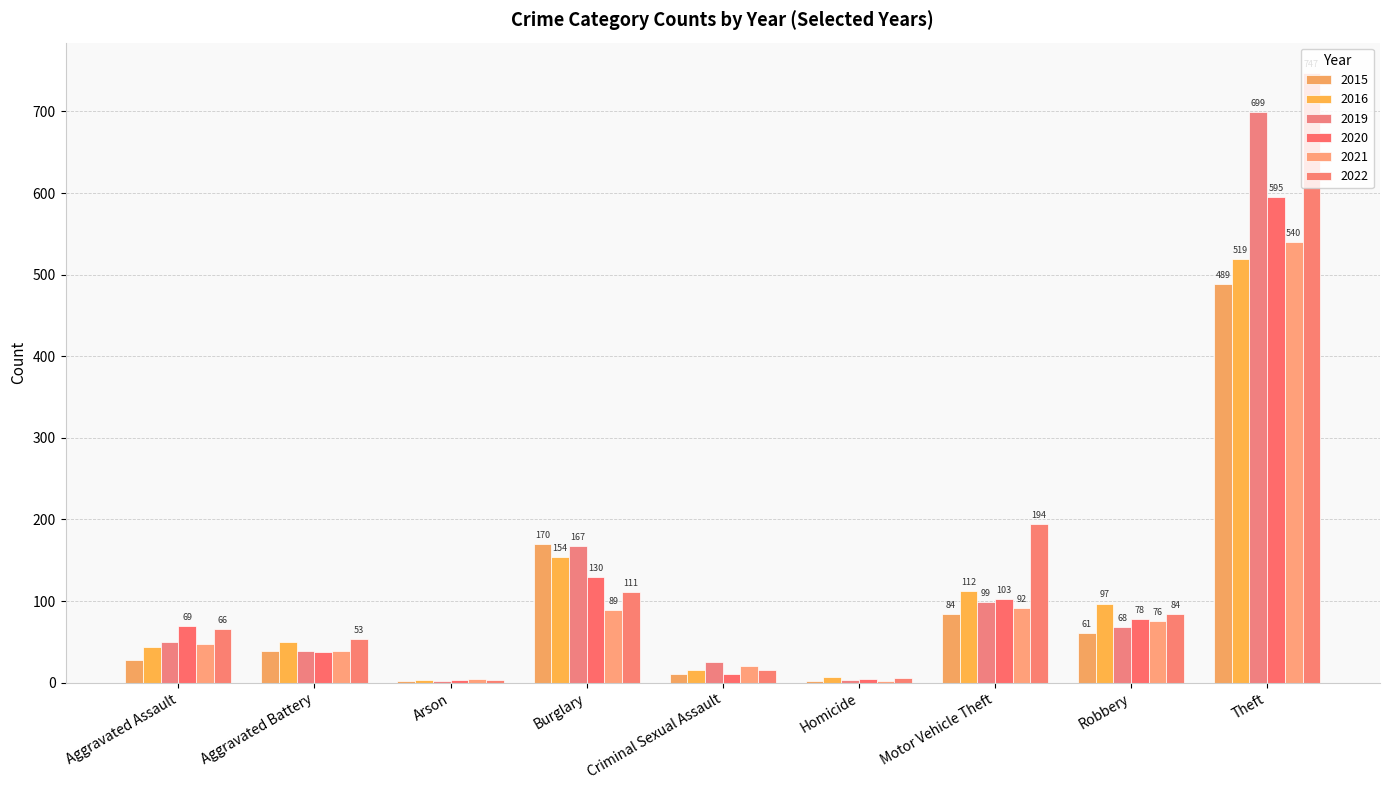

Which series has the widest spread of values?

2022